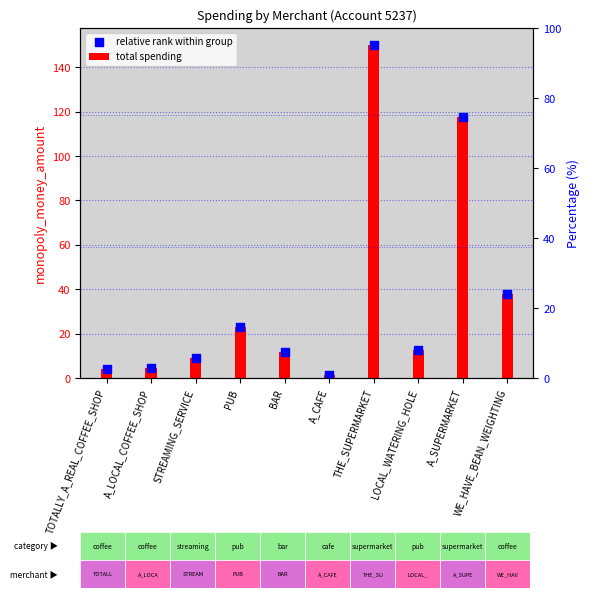

At how many categories does at least one series exceed 5?

7